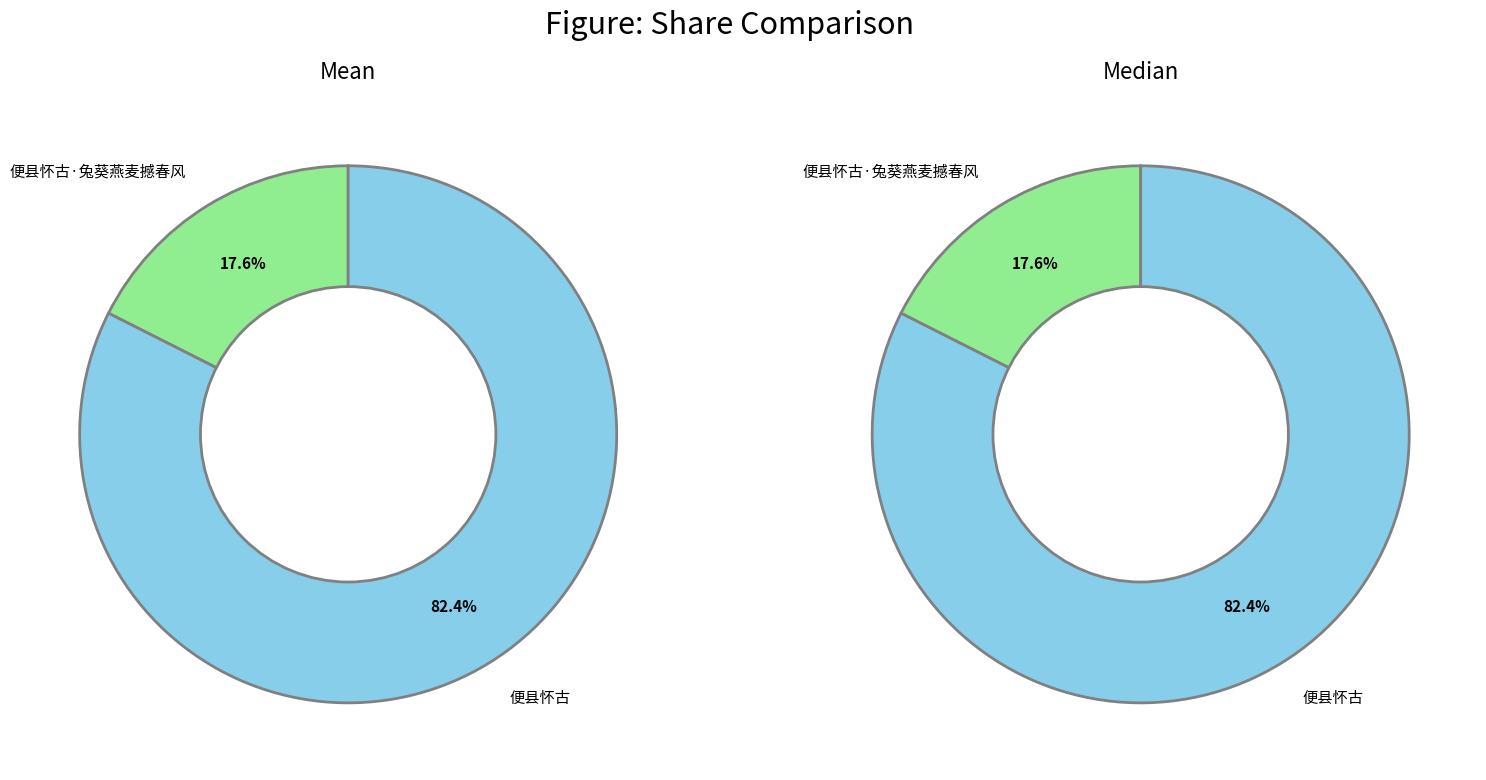

Which slice represents more than half of the pie?

便县怀古